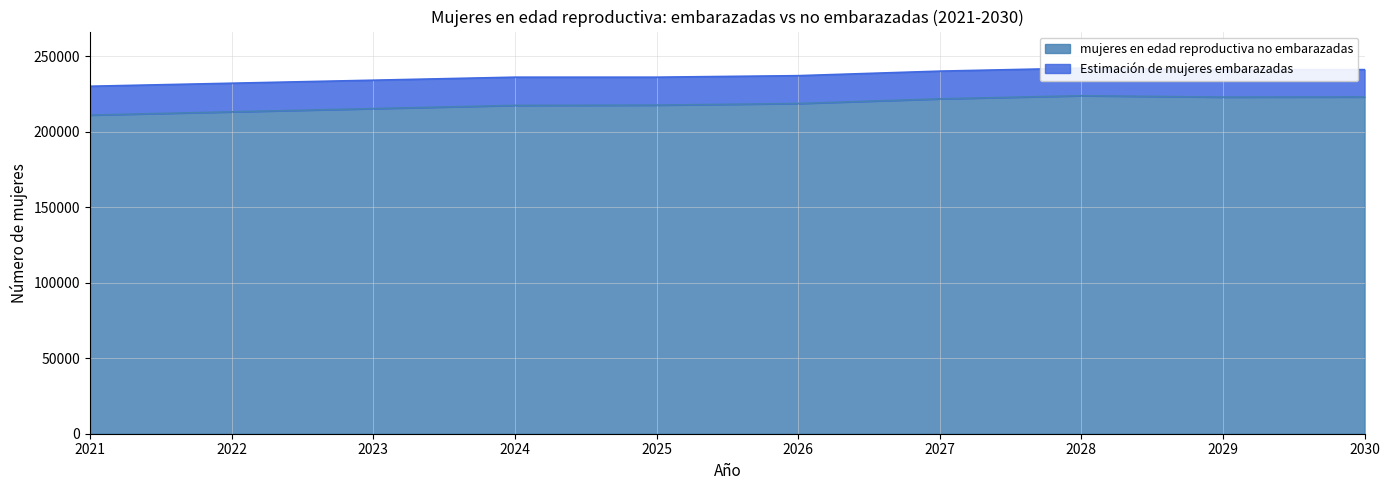

What is the difference between the maximum and minimum values?

12813.7